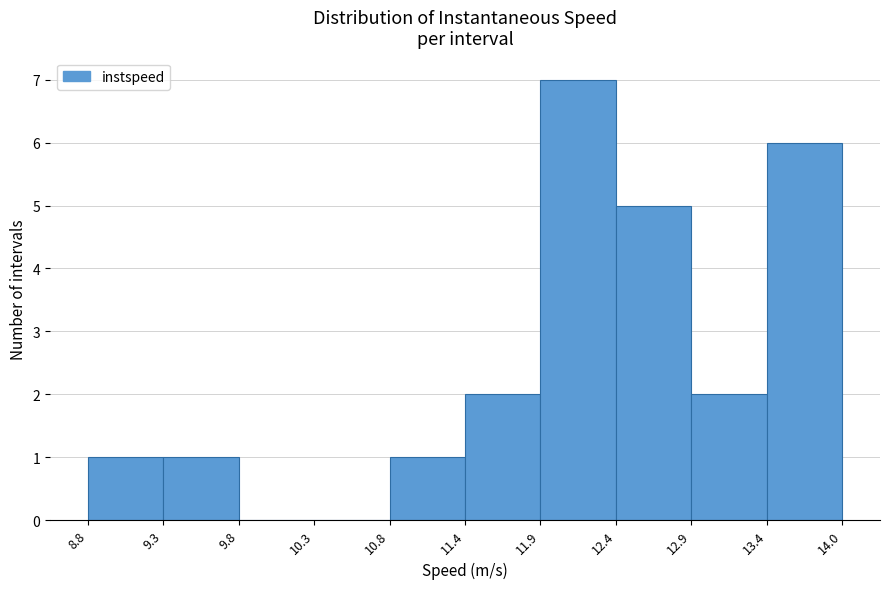

Reading left to right, transcribe this chart: for each bar, give the range it covers on the x-axis and its height. The values are not printed on the chart, so give them approximately, as read against the axis.

8.8 to 9.3: 1
9.3 to 9.8: 1
9.8 to 10.3: 0
10.3 to 10.8: 0
10.8 to 11.4: 1
11.4 to 11.9: 2
11.9 to 12.4: 7
12.4 to 12.9: 5
12.9 to 13.4: 2
13.4 to 14.0: 6